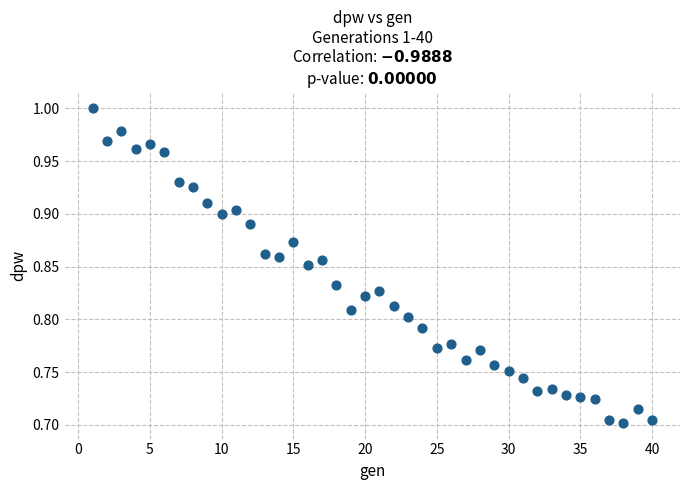

What is the range of Y values (max minus min)?

0.3